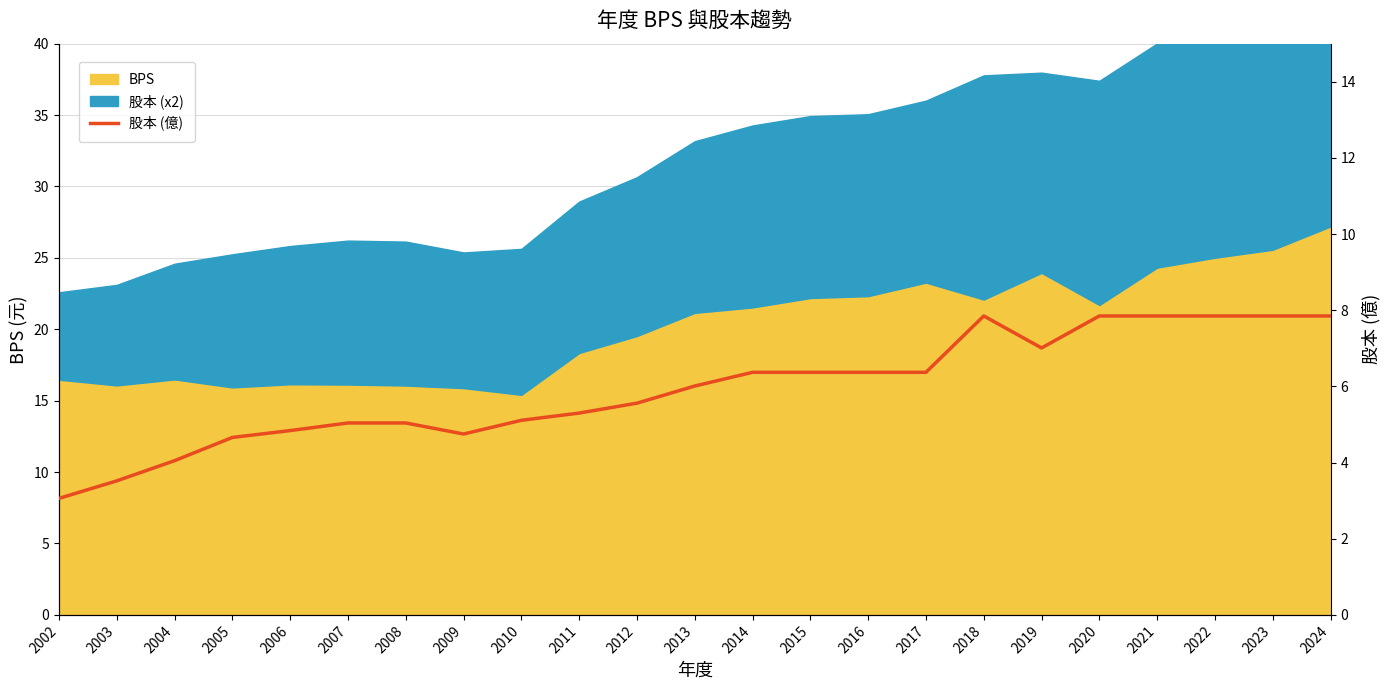

Which label corresponds to the smallest value in the chart?

2002